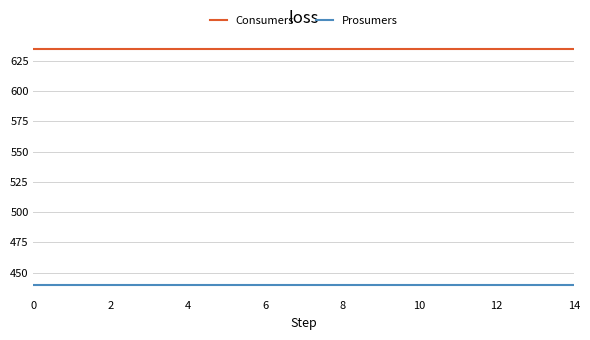

What is the maximum value shown in the chart?

635